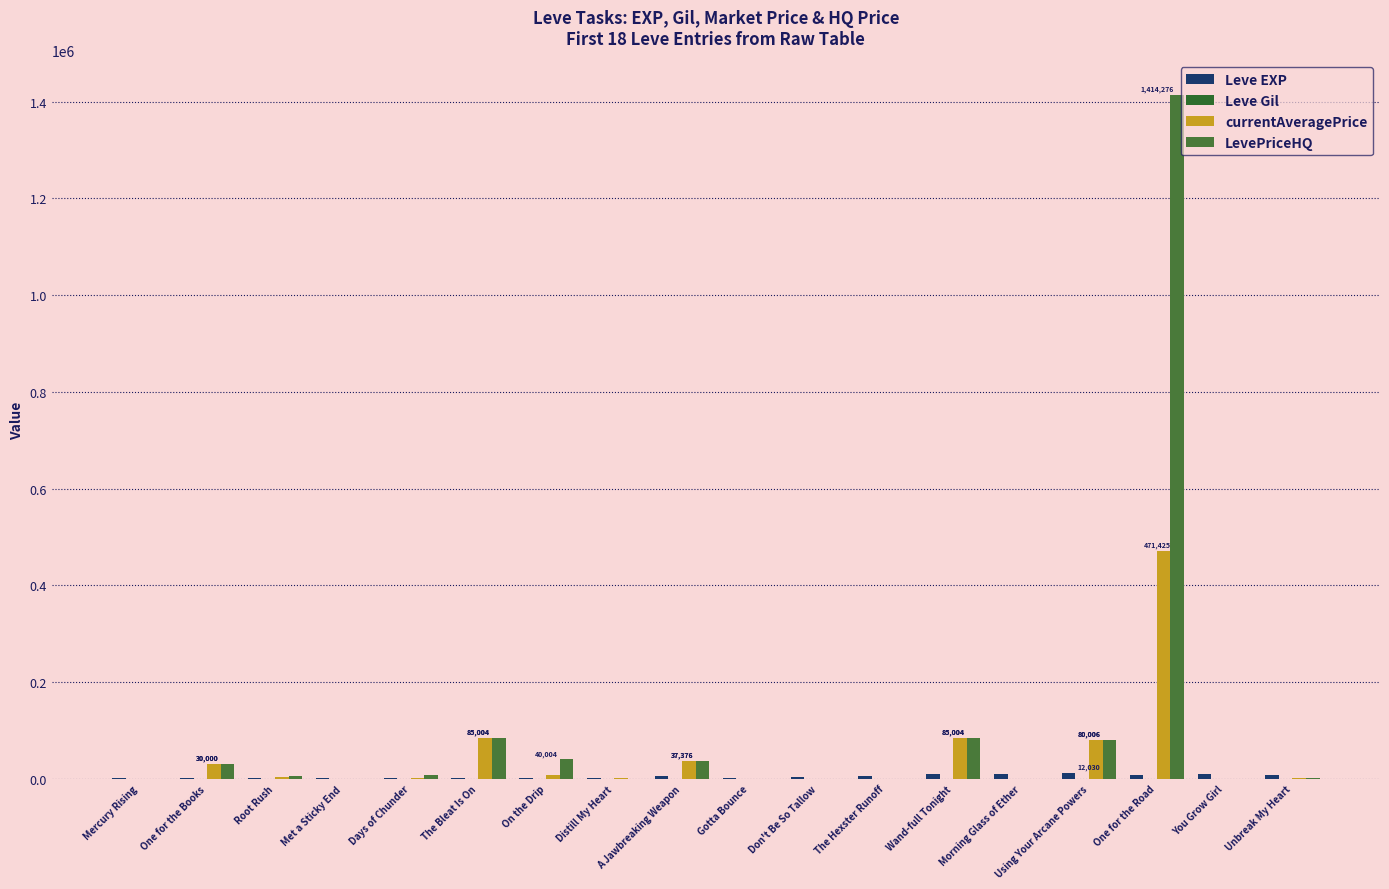

How many categories are shown in the chart?

18